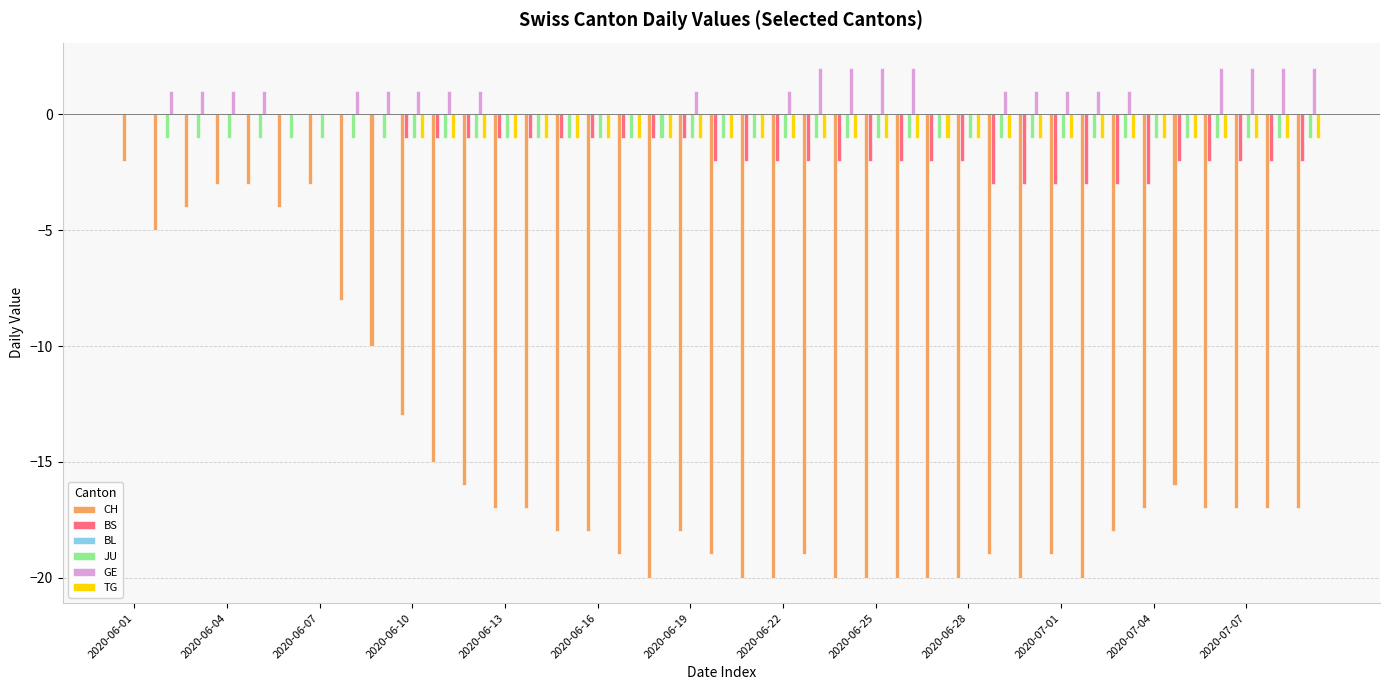

What is the sum of all JU values?

-38